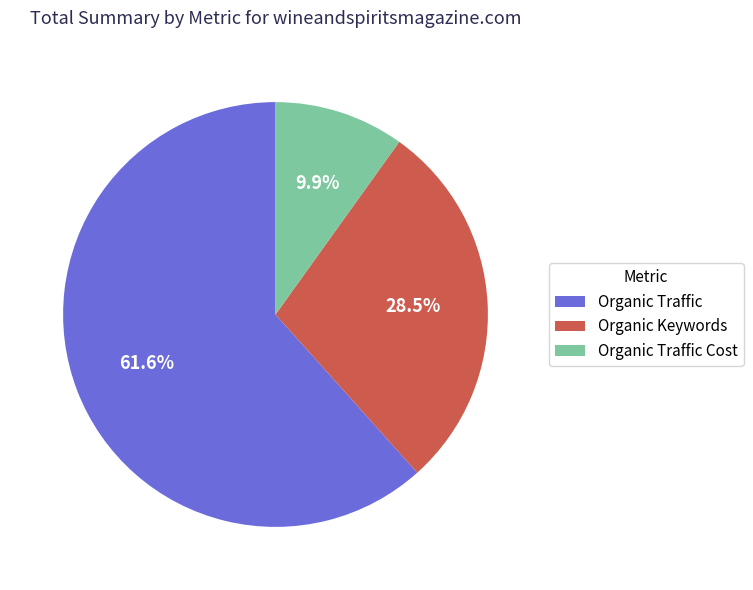

Rank the categories by value from lowest to highest.

Organic Traffic Cost, Organic Keywords, Organic Traffic